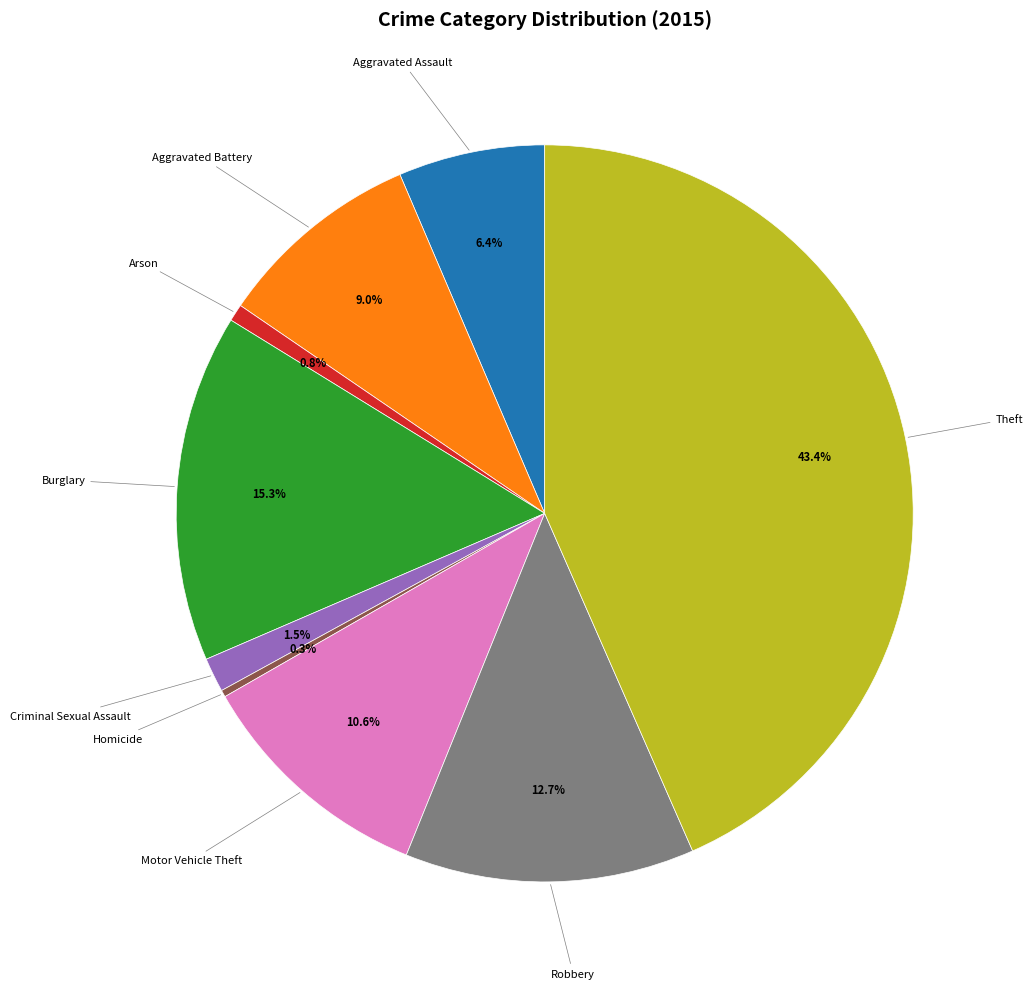

Is there any slice that represents more than half of the pie?

No